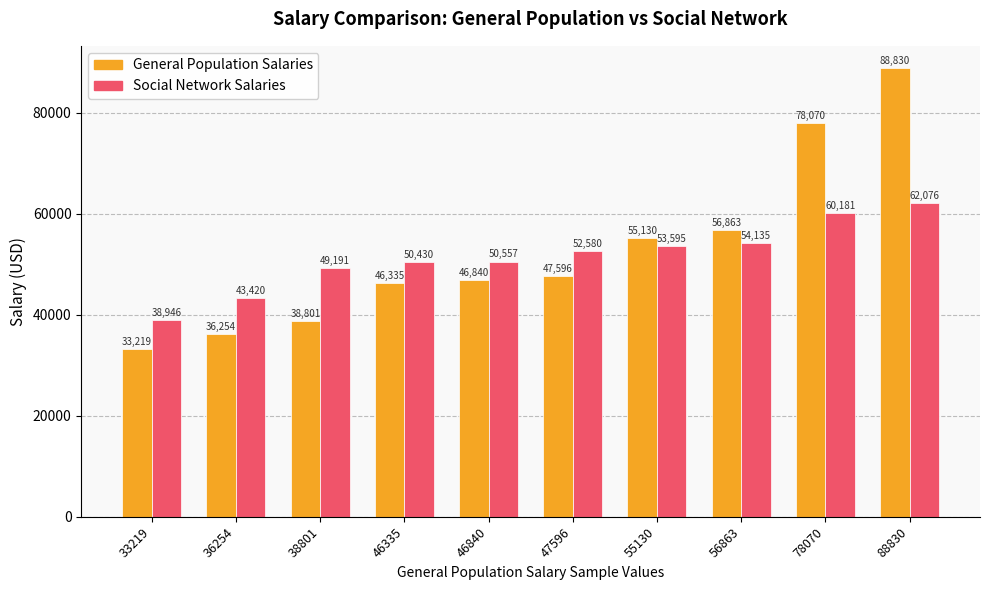

What is the value of the Social Network Salaries bar at the 2nd from the left?

43420